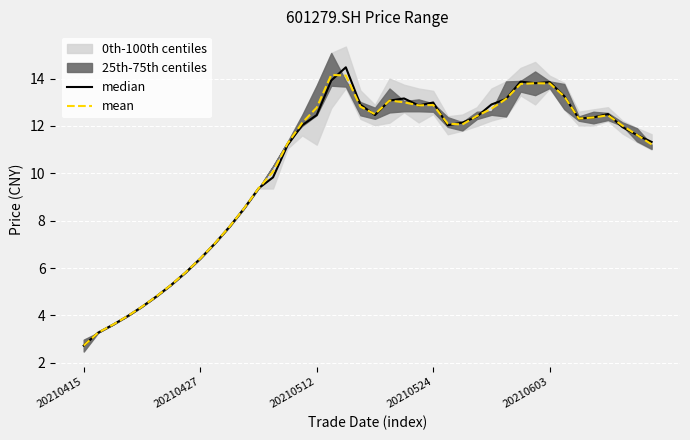

Is it true that mean equals 8.0 at 20210603?

False